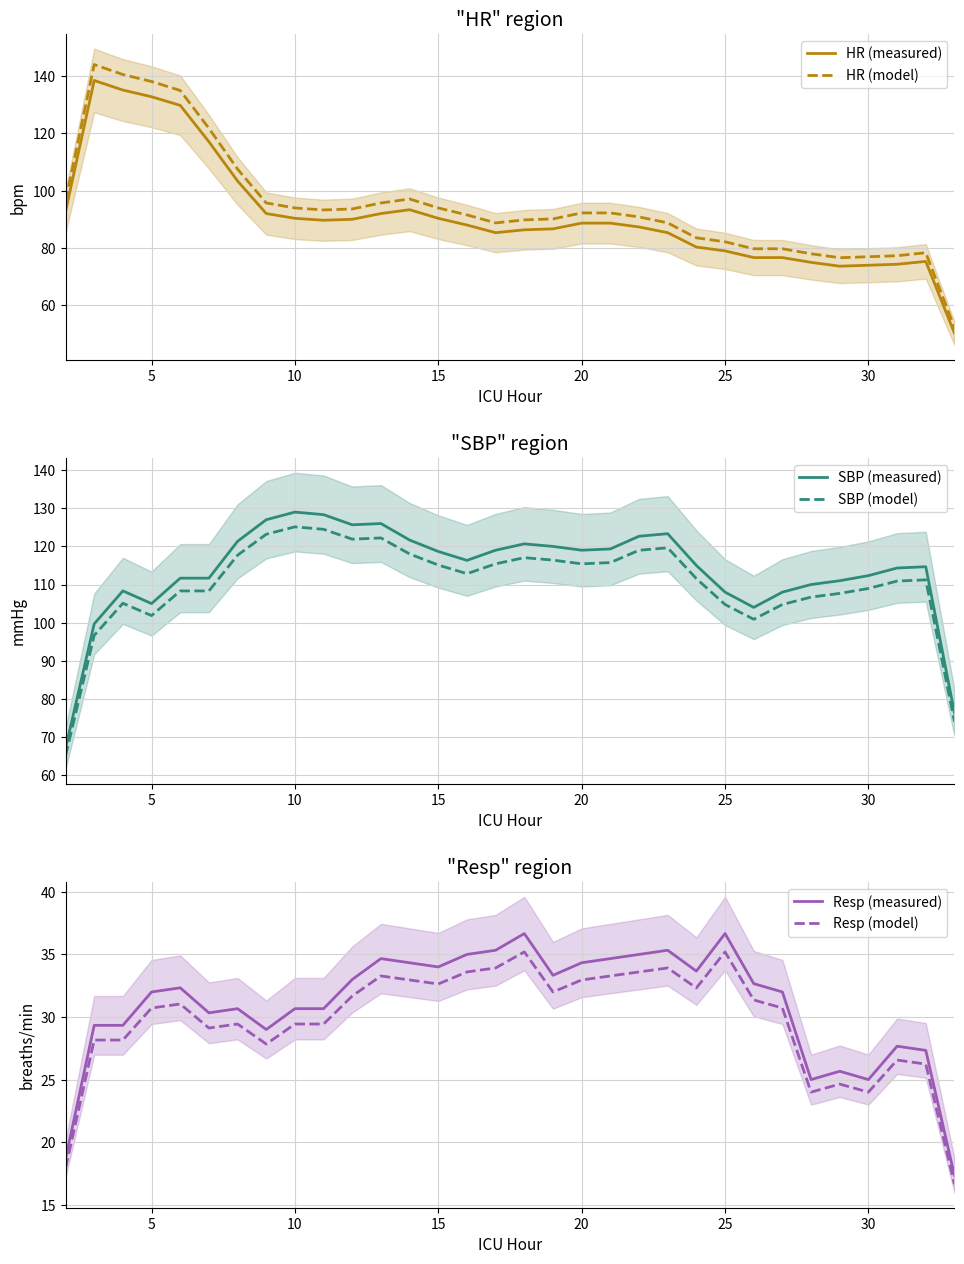

Which series has the largest total across all categories?

SBP (measured)